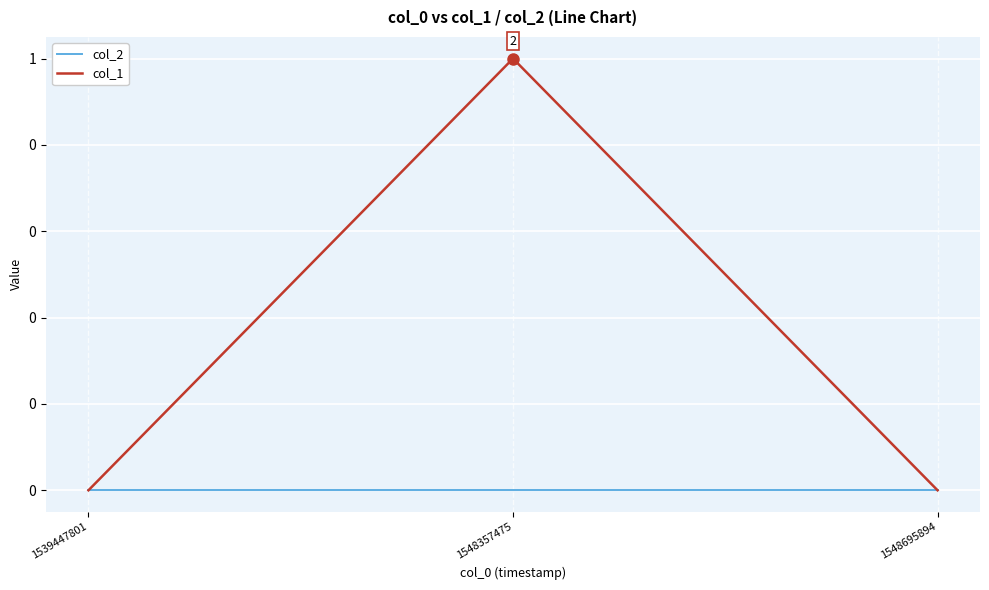

What are all the series names shown in the legend?

col_2, col_1